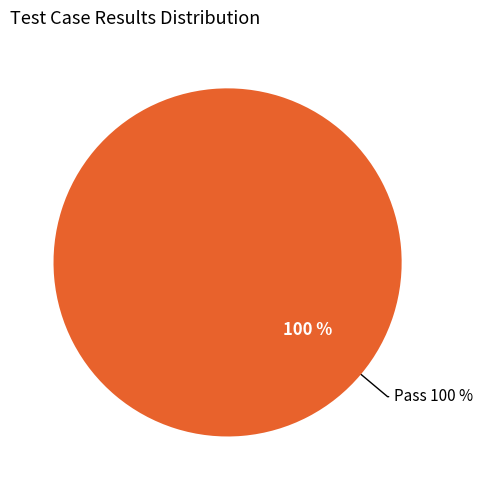

Is there any slice that represents more than half of the pie?

Yes